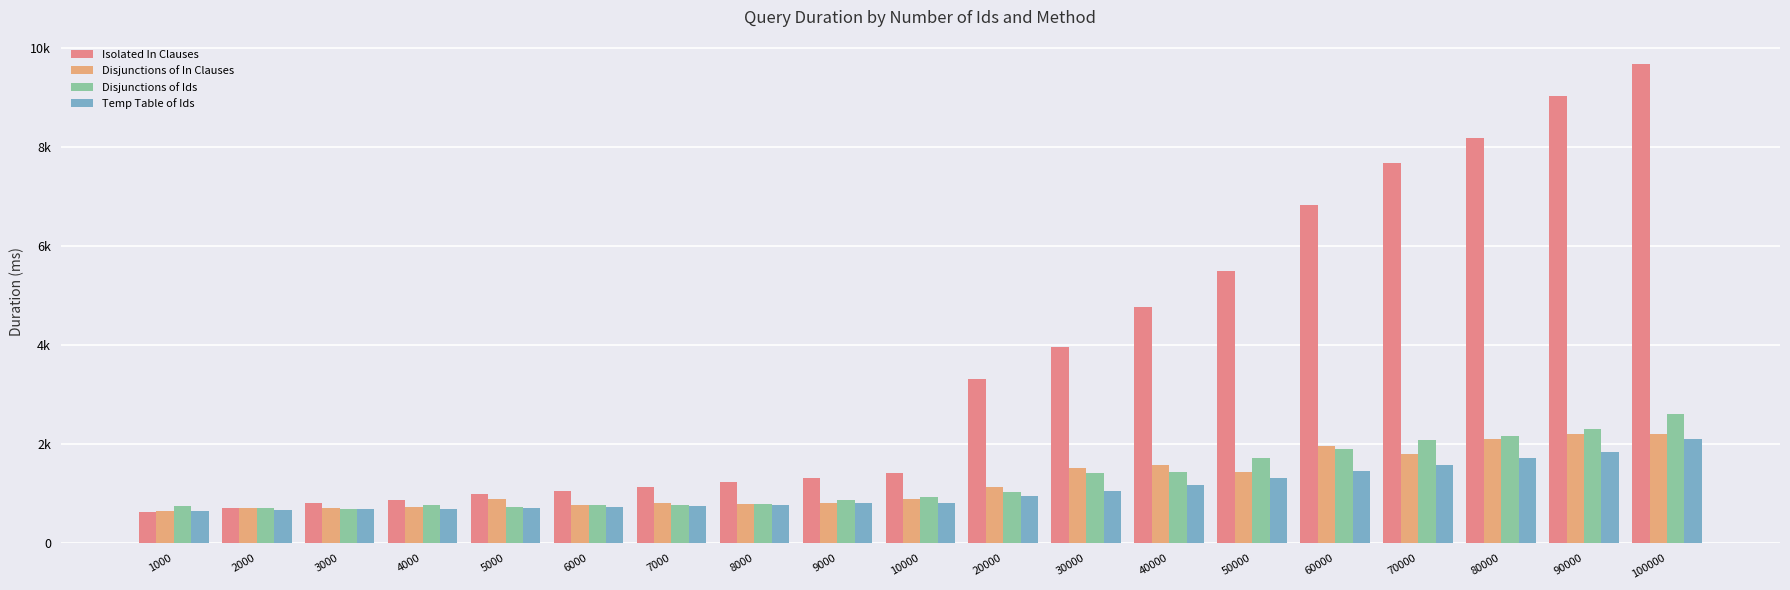

Are the bars horizontal?

No